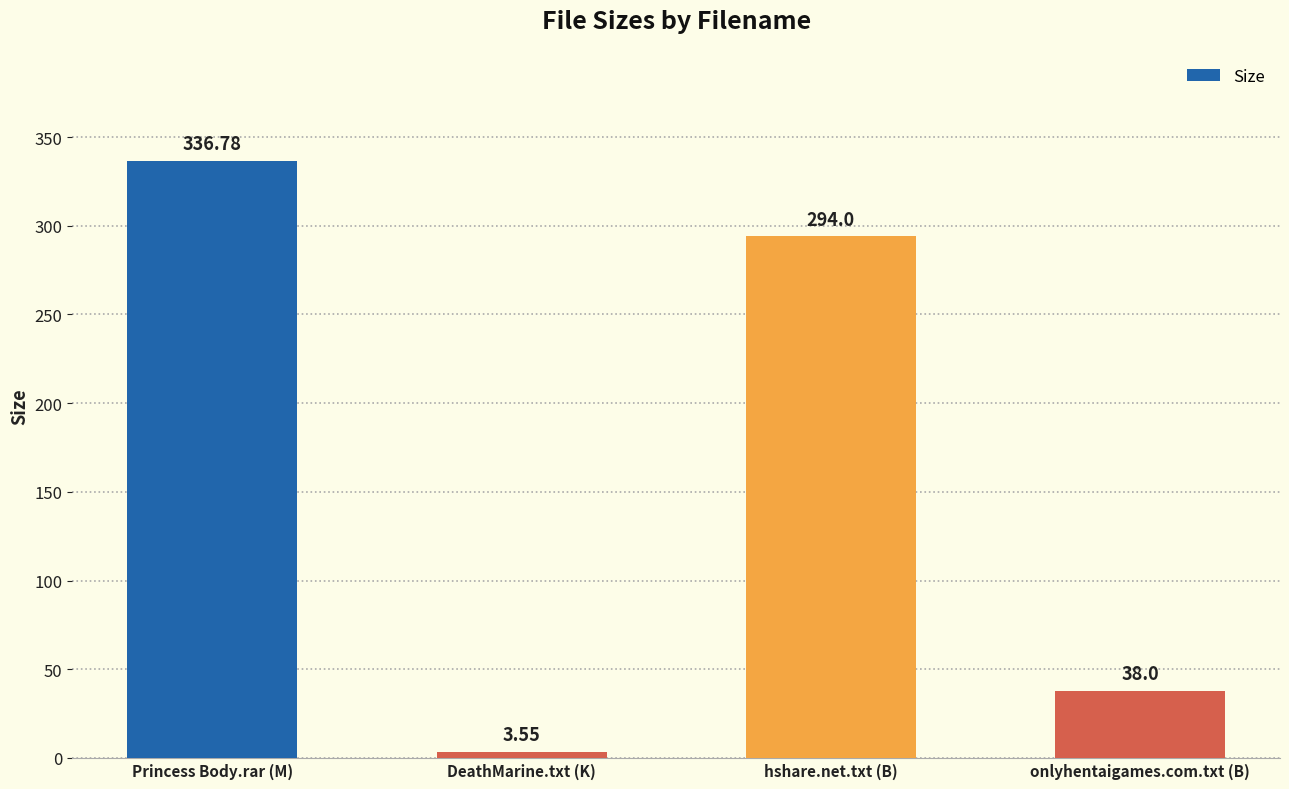

True or false: the data shows 203.1 at Princess Body.rar (M).

False